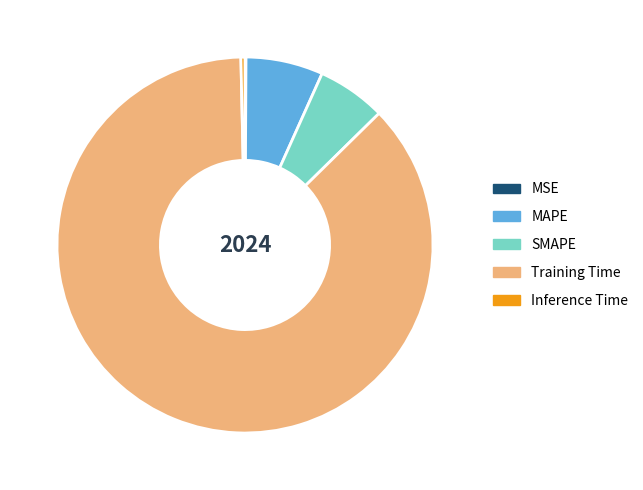

True or false: SMAPE accounts for 19% of the total.

False